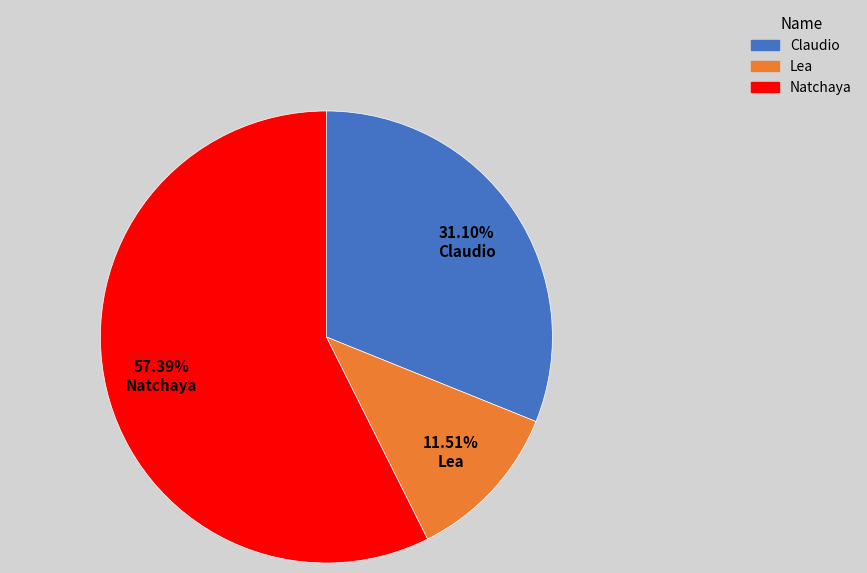

Do Natchaya and Claudio together represent more than half of the pie?

Yes